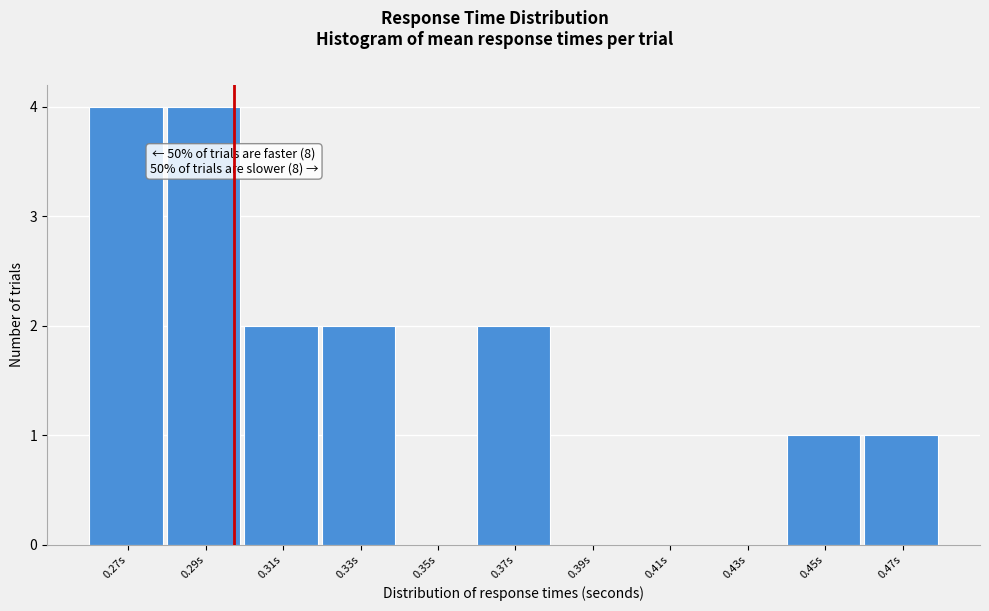

Reading right to left, what are all the values shown in this chart?

0.47s=1	0.45s=1	0.43s=0	0.41s=0	0.39s=0	0.37s=2	0.35s=0	0.33s=2	0.31s=2	0.29s=4	0.27s=4